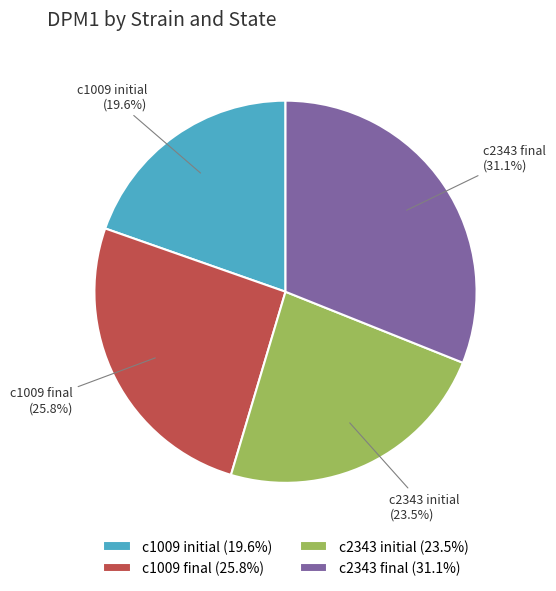

Count the number of slices in the pie.

4